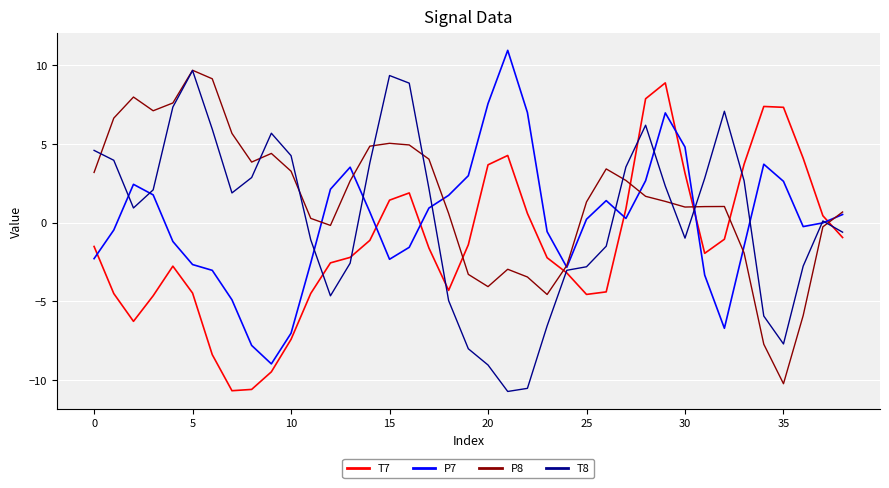

Which series has the largest total across all categories?

P8